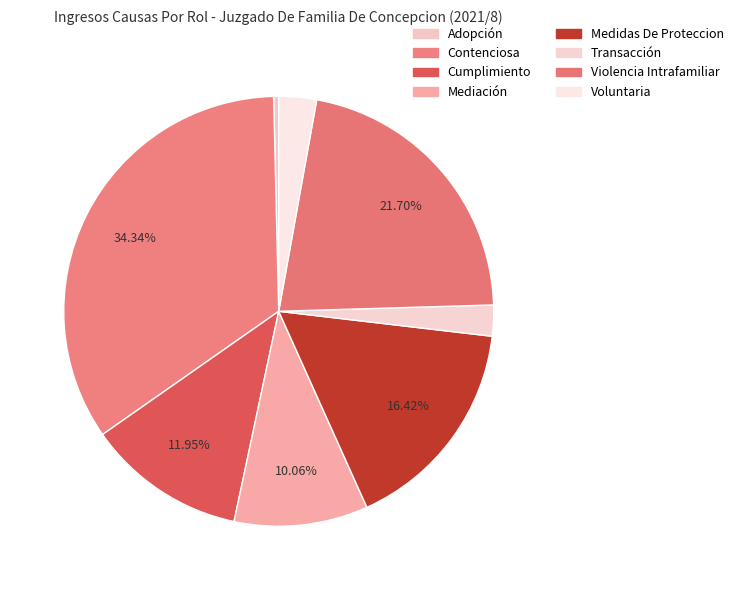

Count the number of slices in the pie.

8